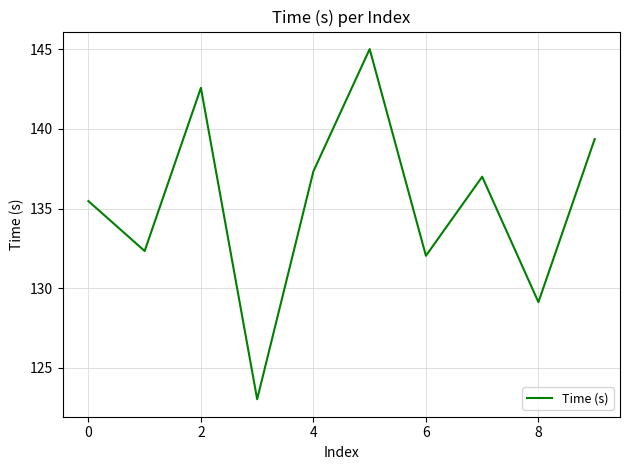

What is the minimum value shown in the chart?

123.0